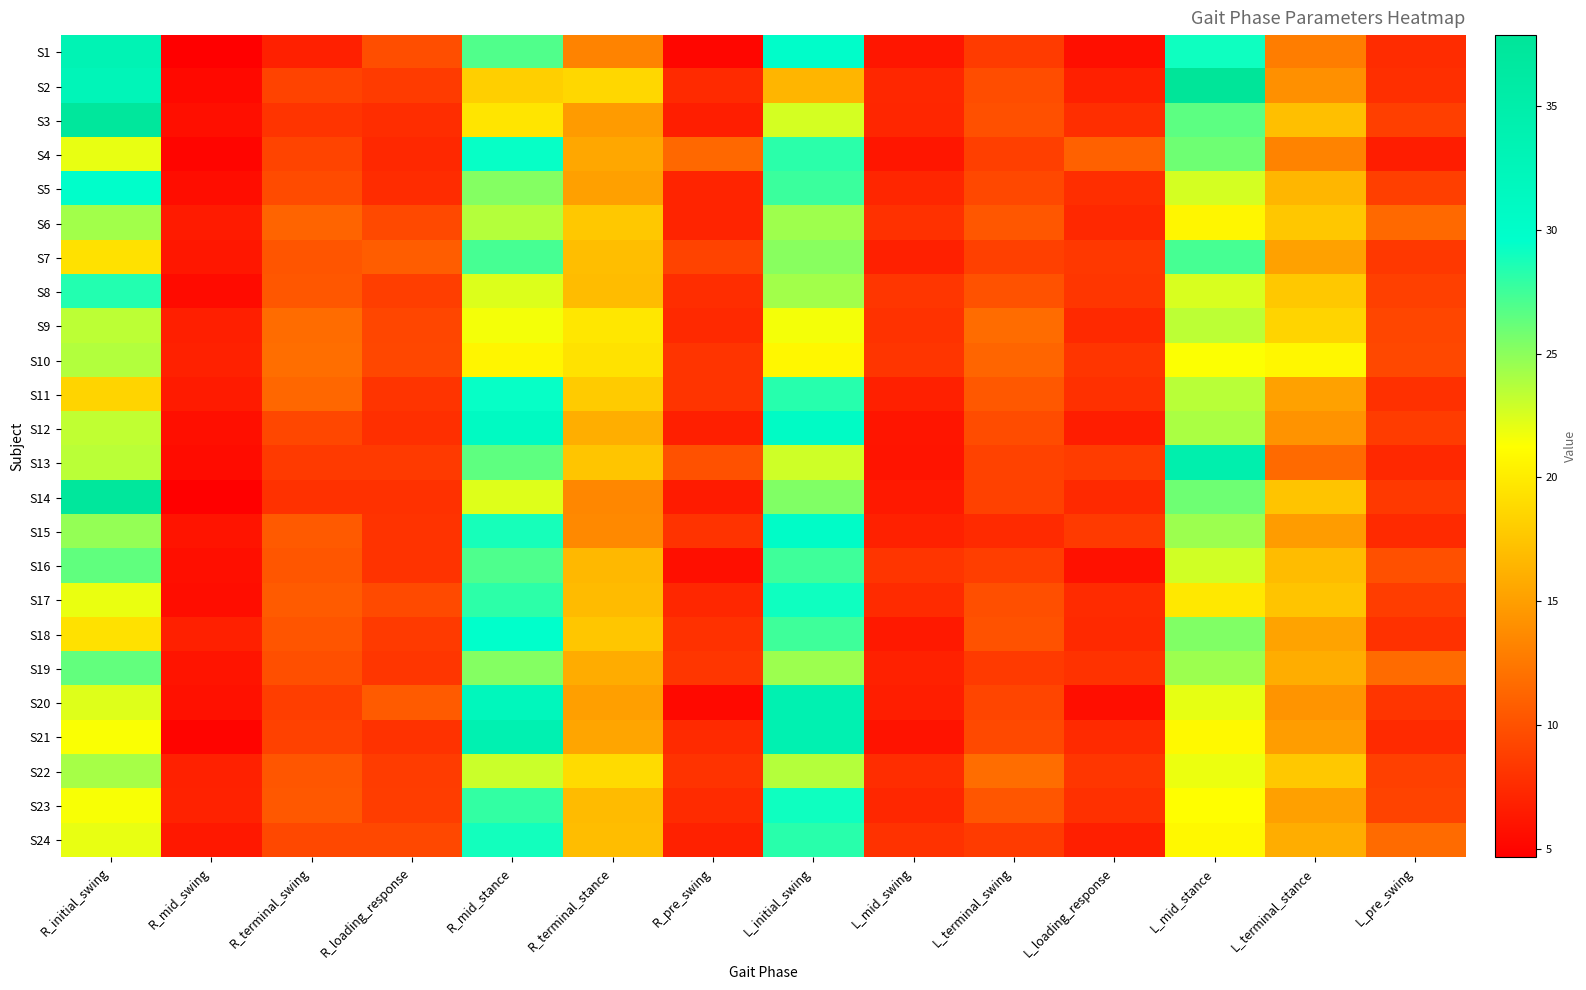

How many data points does each series have?

14